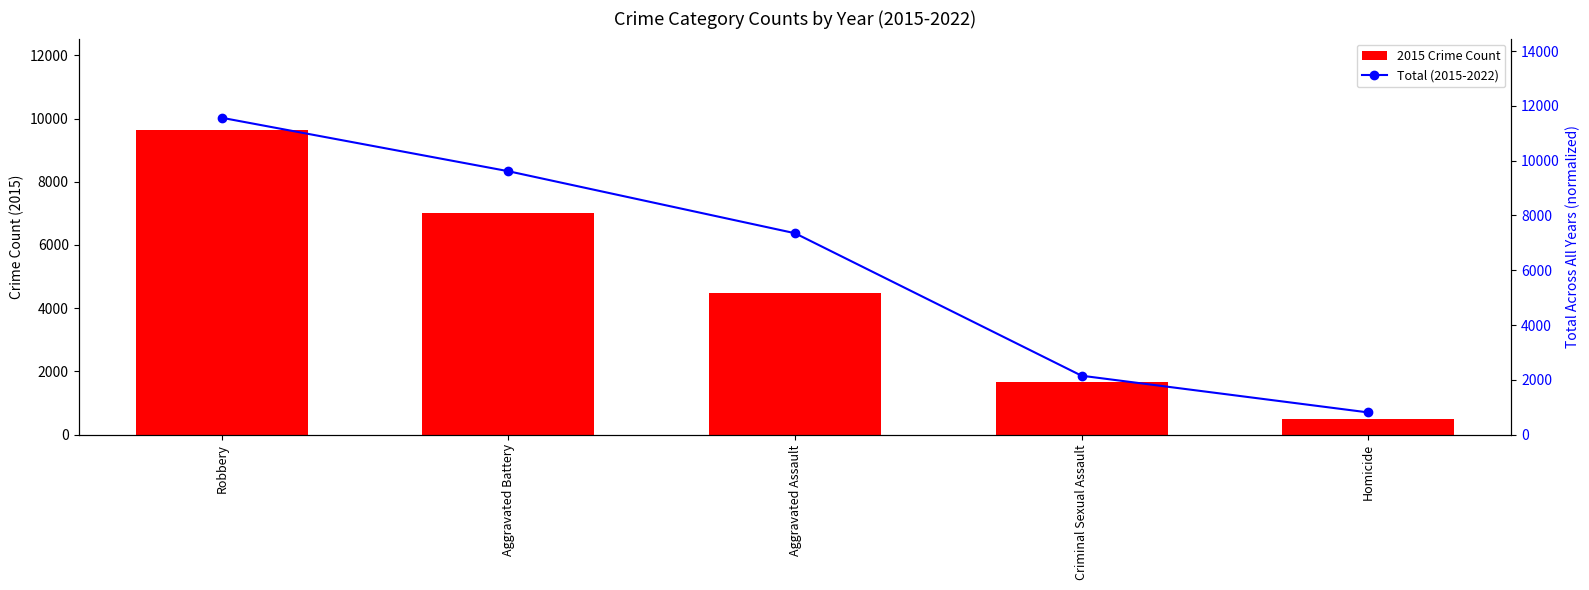

Reading left to right, list all the values displayed in this chart.

2015 Crime Count: Robbery=9638.0	Aggravated Battery=7018.0	Aggravated Assault=4480.0	Criminal Sexual Assault=1656.0	Homicide=496.0
Total (2015-2022): Robbery=11565.6	Aggravated Battery=9615.0	Aggravated Assault=7352.3	Criminal Sexual Assault=2151.5	Homicide=811.6